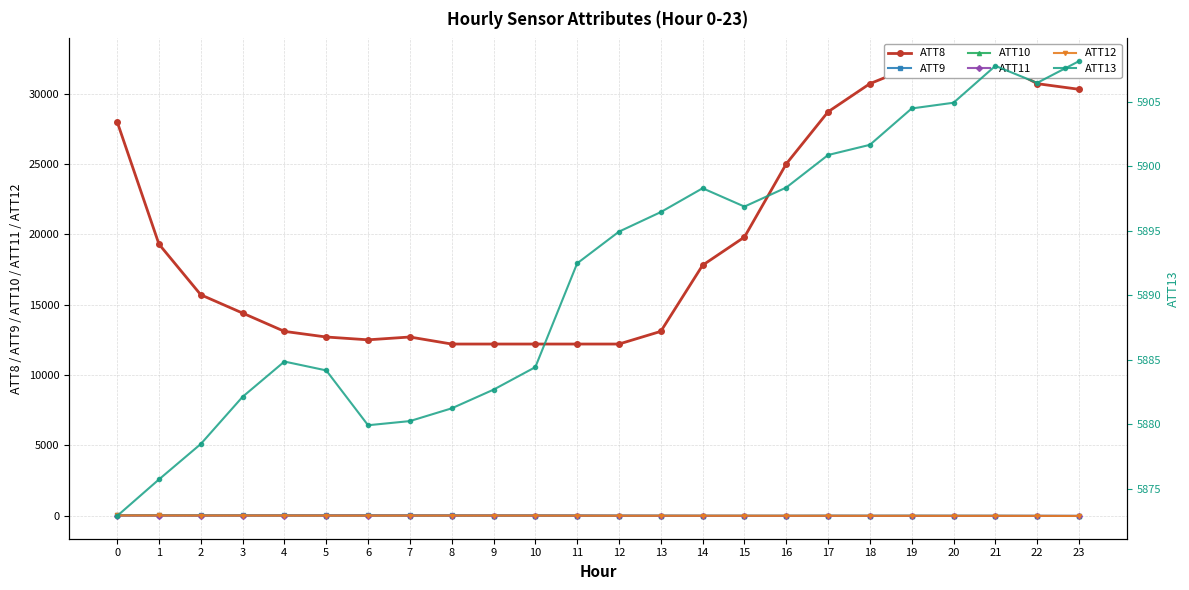

Reading left to right, what are all the values shown in this chart?

ATT8: 28000.0	19300.0	15700.0	14400.0	13100.0	12700.0	12500.0	12700.0	12200.0	12200.0	12200.0	12200.0	12200.0	13100.0	17800.0	19800.0	25000.0	28700.0	30700.0	31900.0	32100.0	32300.0	30700.0	30300.0
ATT9: 26.9	25.6	23.1	23.2	22.6	21.5	21.8	20.7	18.3	16.5	15.9	10.6	3.2	-1.9	-5.7	-8.3	-8.7	-5.4	-7.1	-5.8	-6.2	-8.3	-11.0	-13.4
ATT10: 30.1	28.3	23.3	19.3	18.2	17.2	18.4	17.3	14.6	14.3	13.6	6.4	-0.7	-2.8	-5.4	-5.8	-5.5	-3.0	-5.5	-4.2	-7.8	-8.7	-13.4	-16.7
ATT11: 15.6	14.3	13.2	15.0	15.5	16.2	16.4	15.4	14.8	14.5	12.2	9.0	3.2	-0.6	-2.6	-3.6	-5.5	-3.5	-5.4	-6.7	-7.7	-8.6	-8.4	-12.0
ATT12: 20.2	18.6	16.8	14.4	12.9	10.3	8.7	10.8	11.8	11.4	10.2	4.6	0.9	0.3	-0.4	-0.6	-3.2	-4.0	-6.7	-5.6	-8.1	-7.5	-11.3	-16.3
ATT13: 5872.9	5875.7	5878.5	5882.1	5884.8	5884.2	5879.9	5880.2	5881.2	5882.7	5884.4	5892.5	5894.9	5896.4	5898.3	5896.9	5898.3	5900.9	5901.6	5904.5	5904.9	5907.8	5906.4	5908.1